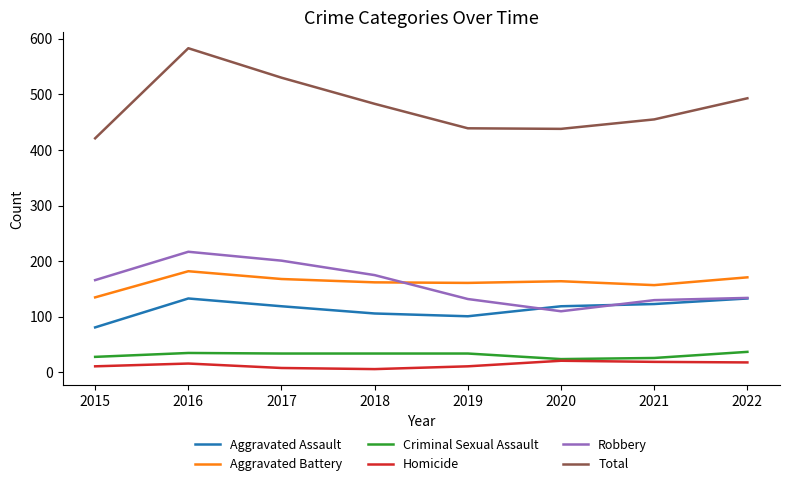

At which label does Total reach its peak?

2016